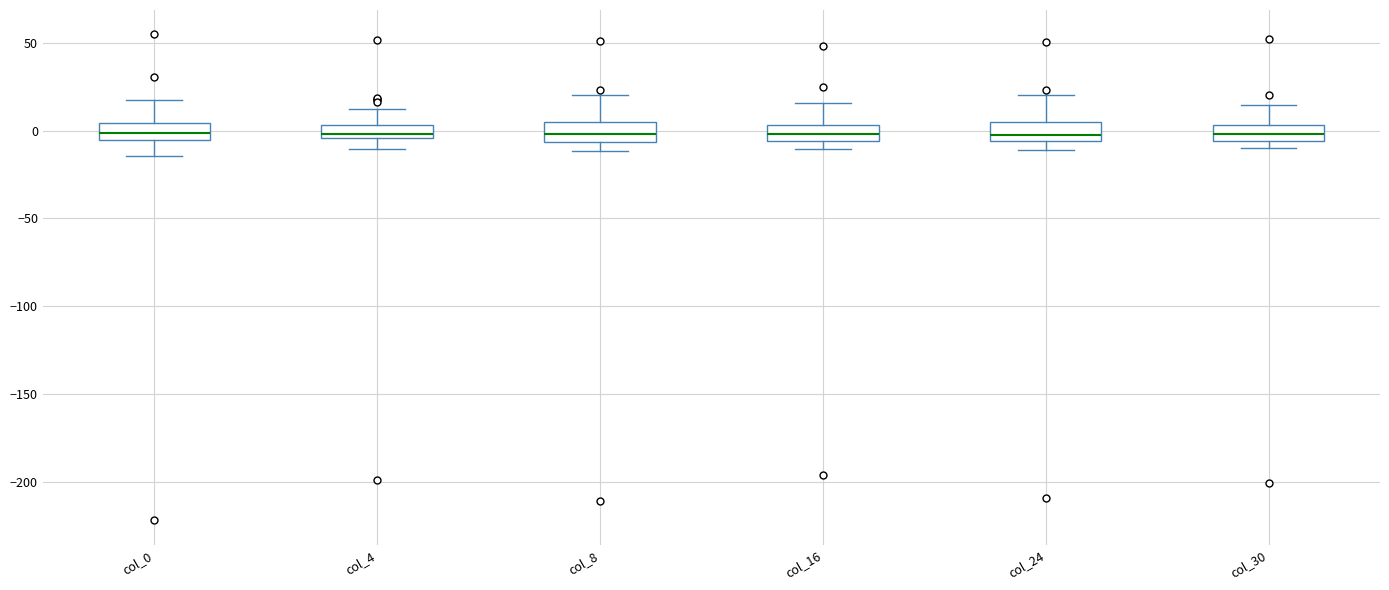

Where is the lower edge of the box for col_8 on the y-axis? The values are not printed on the chart, so give them approximately, as read against the axis.

-5